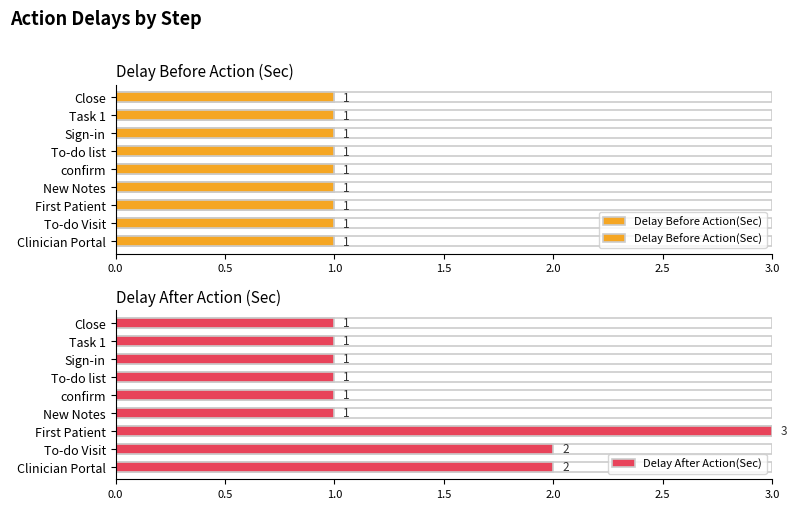

What is the sum of all Delay After Action(Sec) values?

13.0